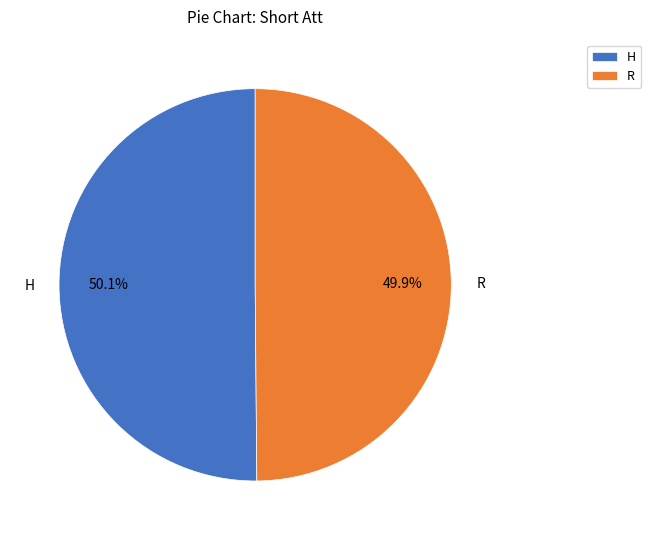

How many segments does this pie chart have?

2